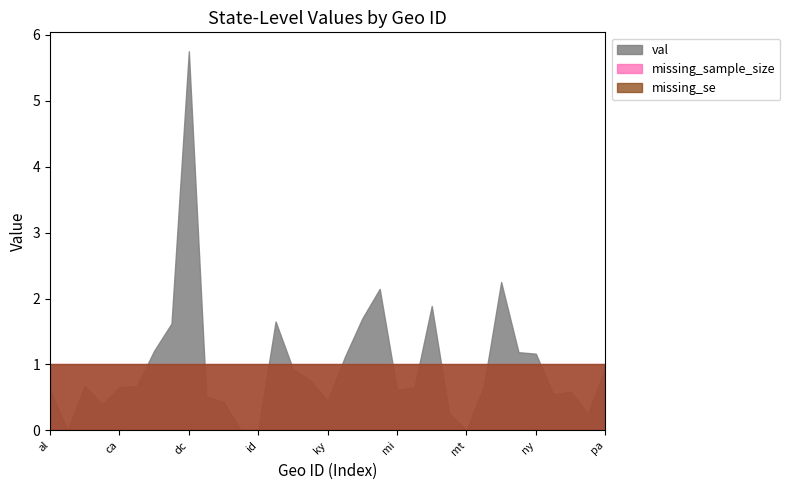

True or false: missing_val has more than 1 points higher than both neighbors.

False